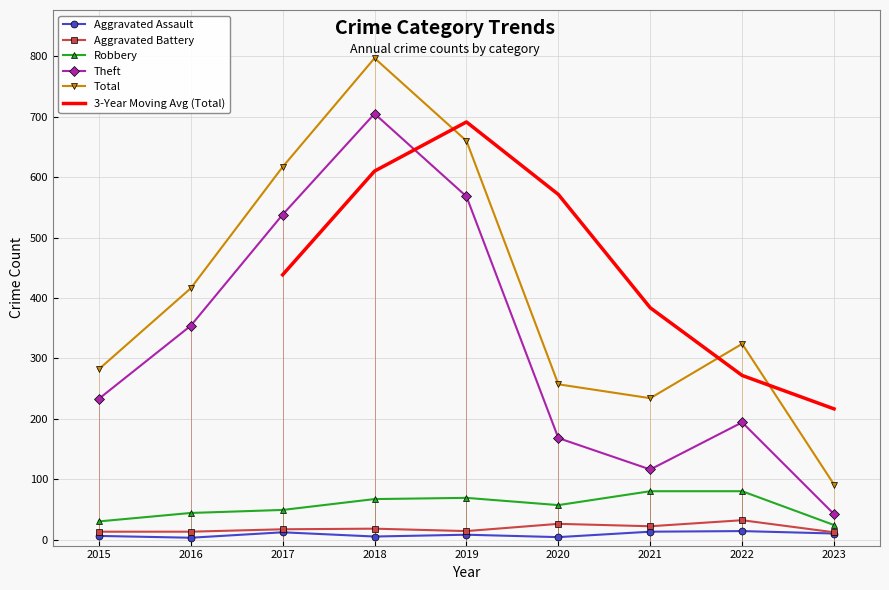

True or false: Aggravated Assault and Aggravated Battery intersect in this chart.

False